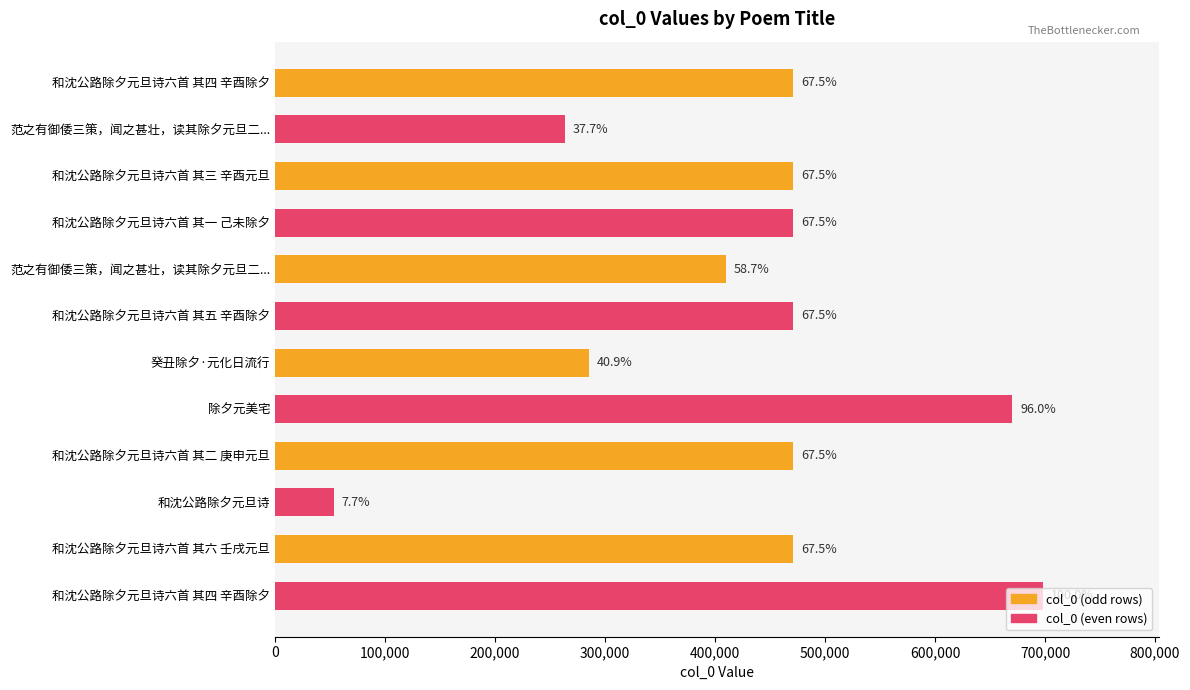

Does the chart contain any negative values?

No